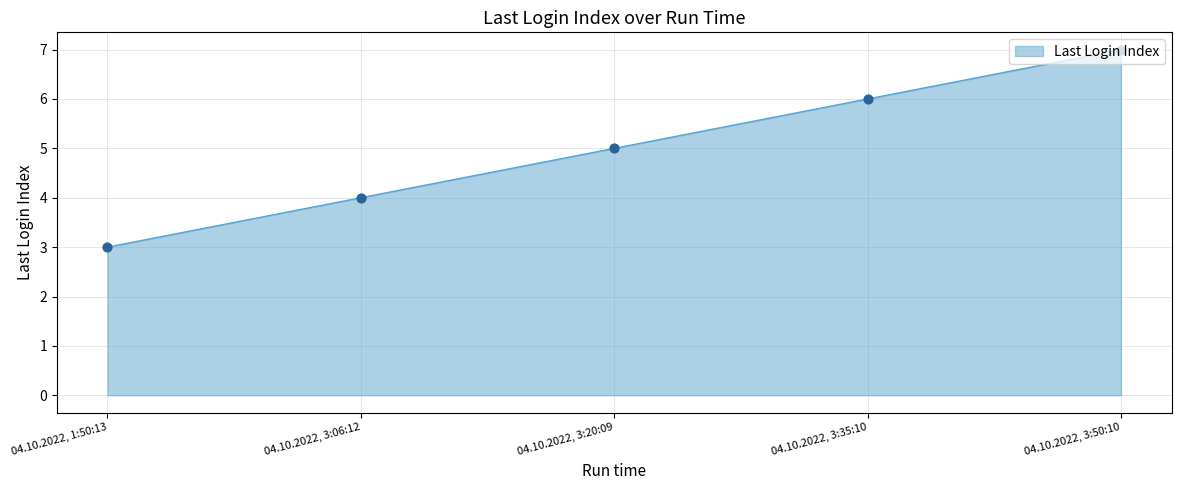

Which has a higher value, 04.10.2022, 3:06:12 or 04.10.2022, 3:35:10?

04.10.2022, 3:35:10